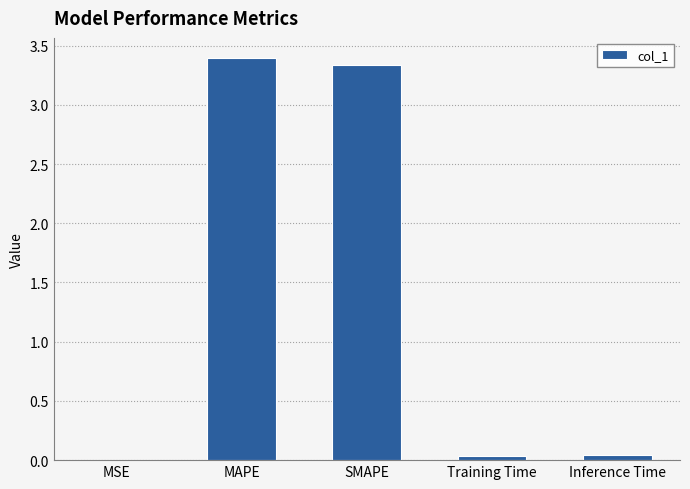

Which has a higher value, Training Time or SMAPE?

SMAPE